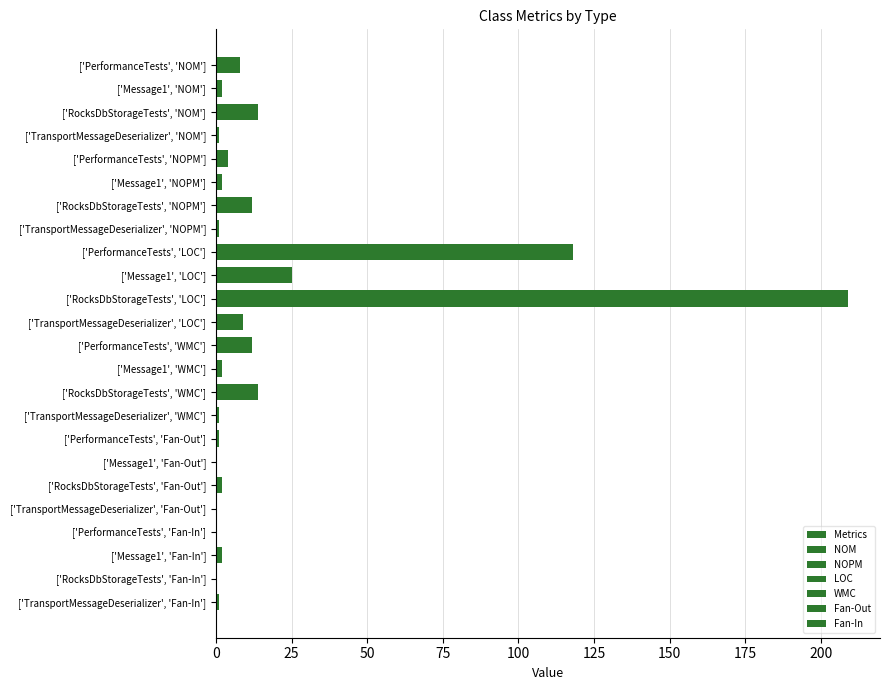

Is the value of Fan-In at PerformanceTests greater than the value of NOM at RocksDbStorageTests?

No